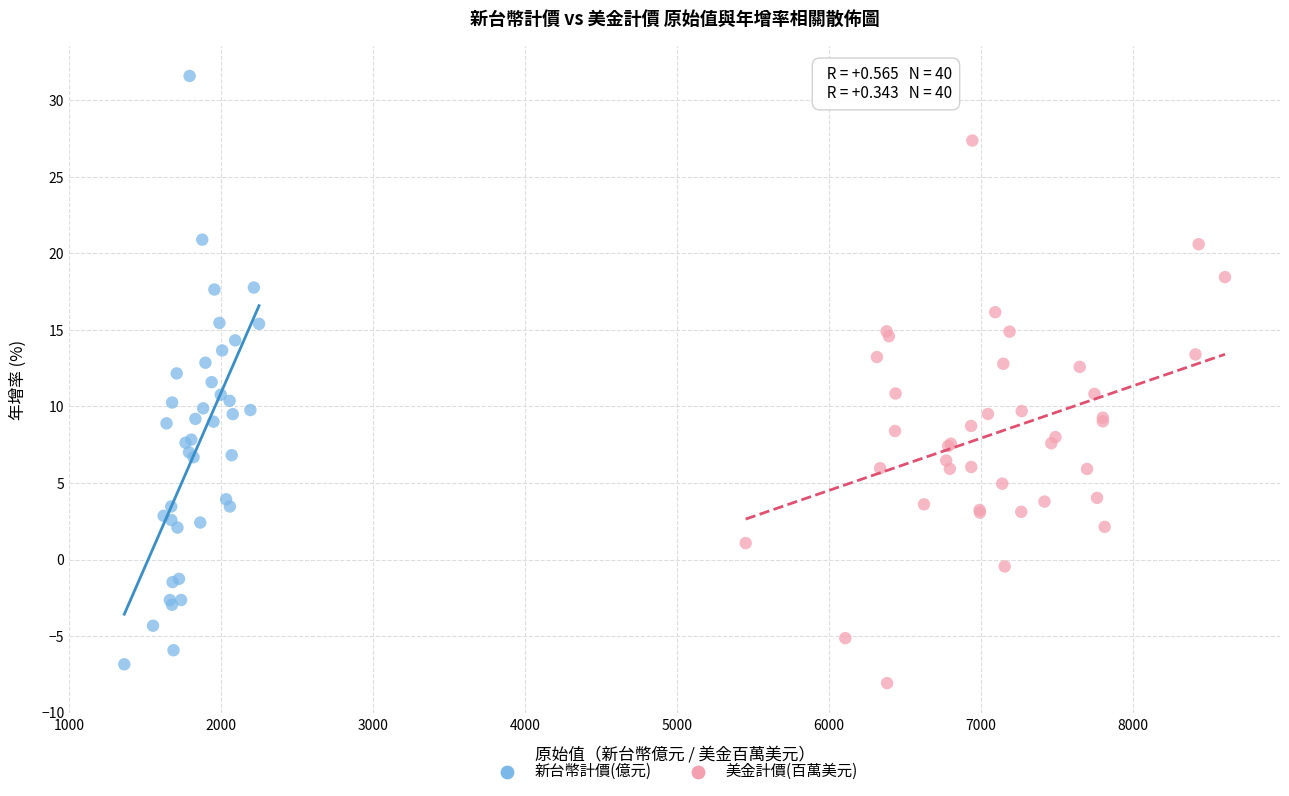

Which series has the widest spread of Y values?

新台幣計價(億元)